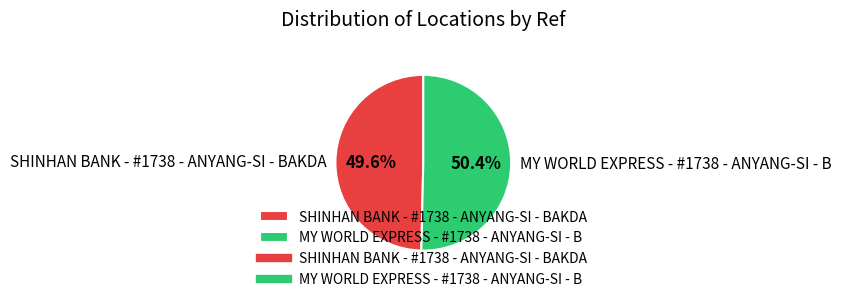

True or false: MY WORLD EXPRESS - #1738 - ANYANG-SI - B accounts for 56% of the total.

False